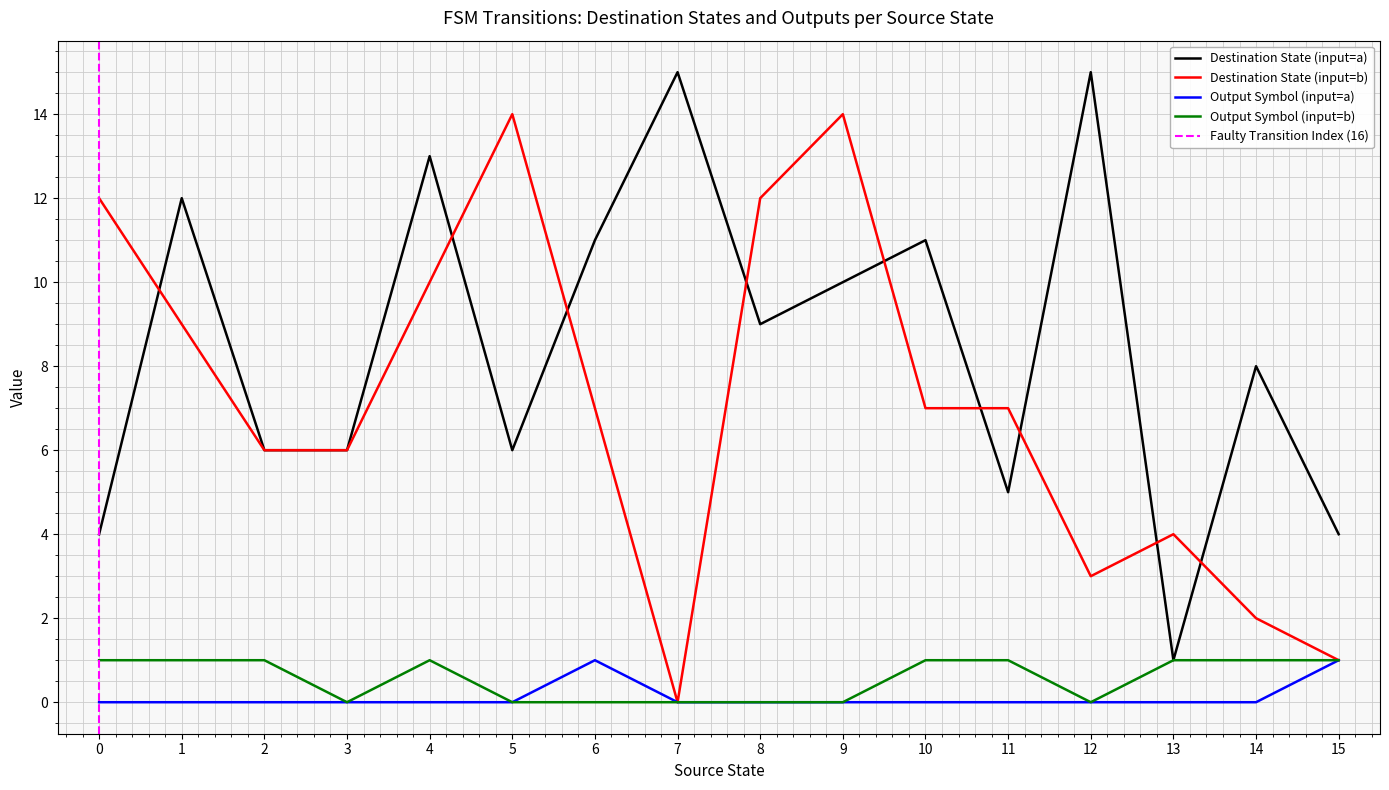

True or false: output_symbol has a value of -1 at 18.

False